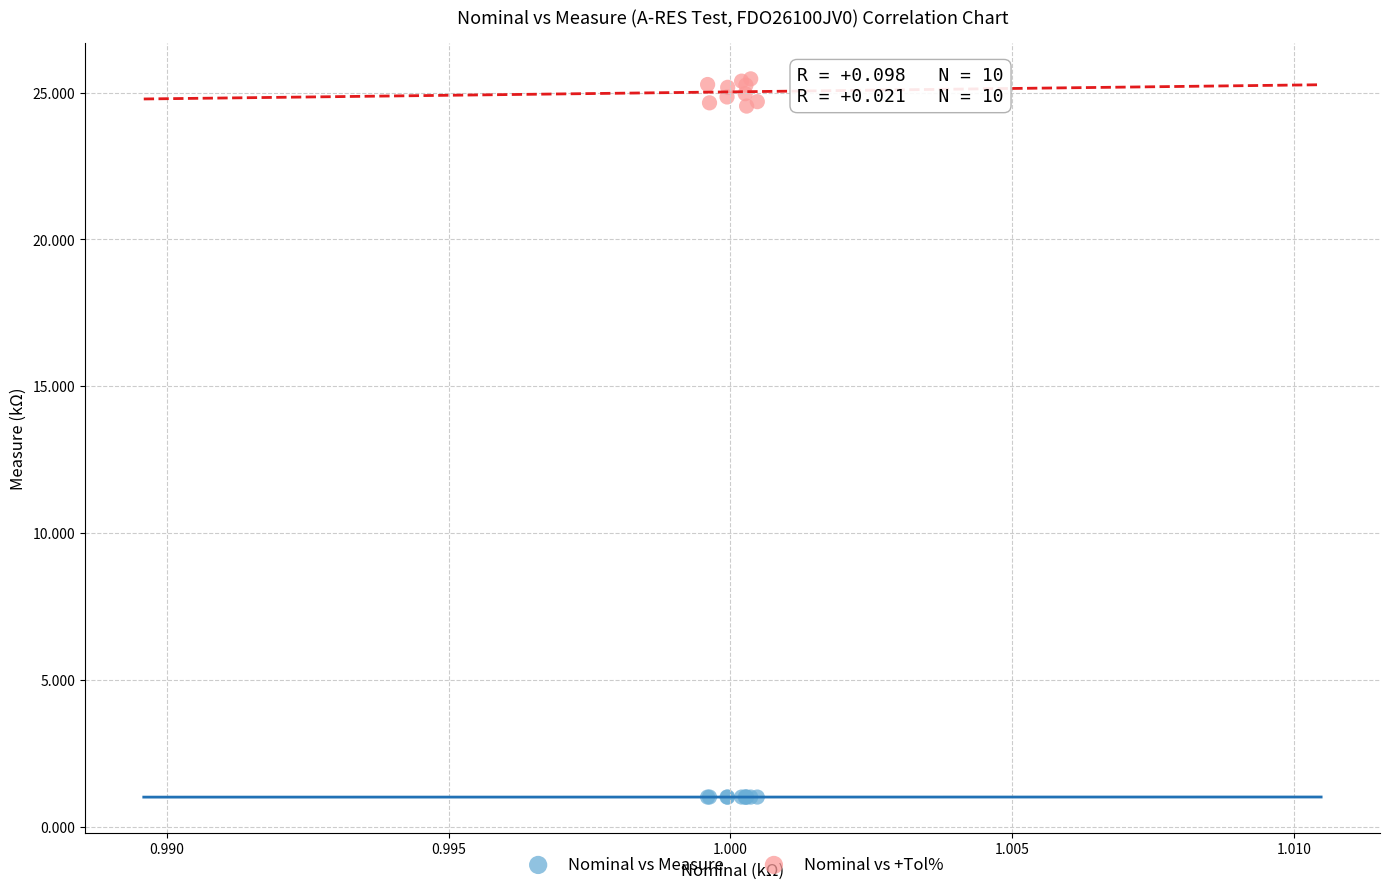

Which series contains the highest Y value?

Nominal vs +Tol%